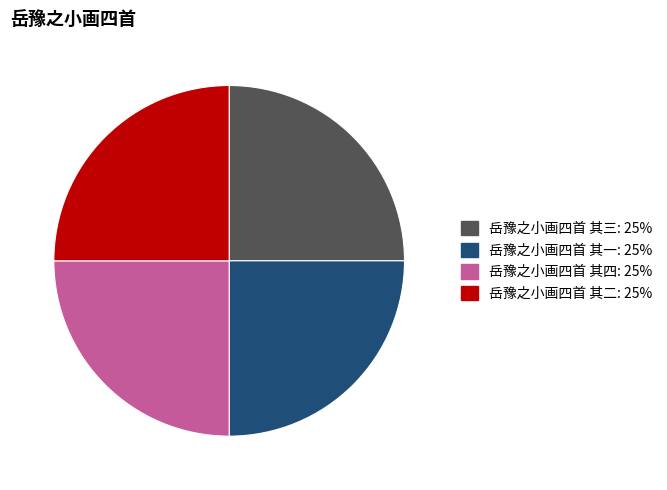

What is the ratio of the value at 岳豫之小画四首 其一 to the value at 岳豫之小画四首 其三?

1.0